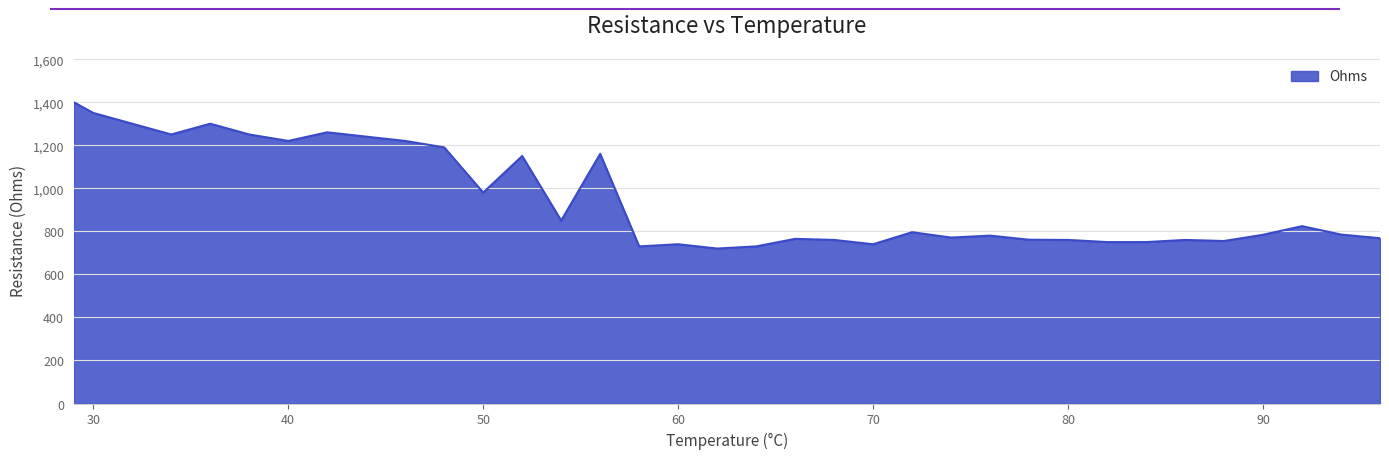

True or false: there are more than 1 points higher than both neighbors.

True